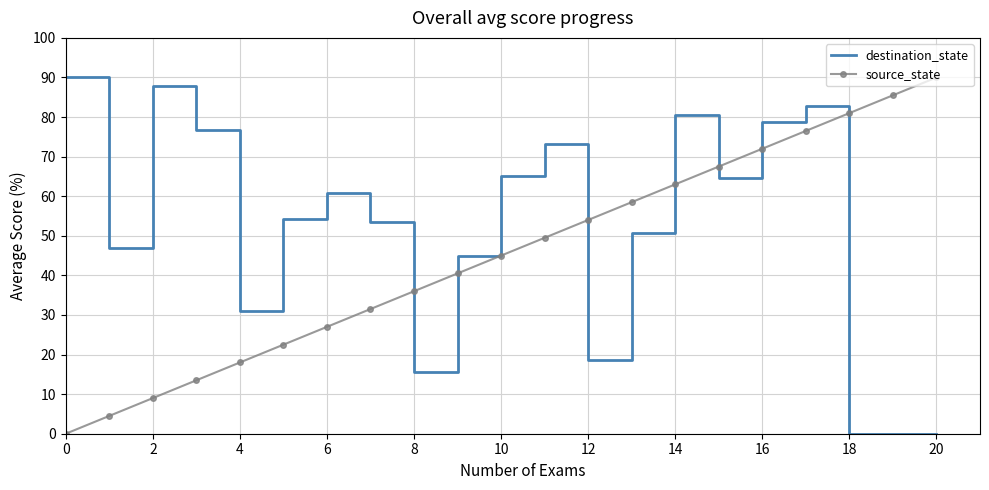

What is the difference between the maximum and minimum values in the destination_state series?

90.0